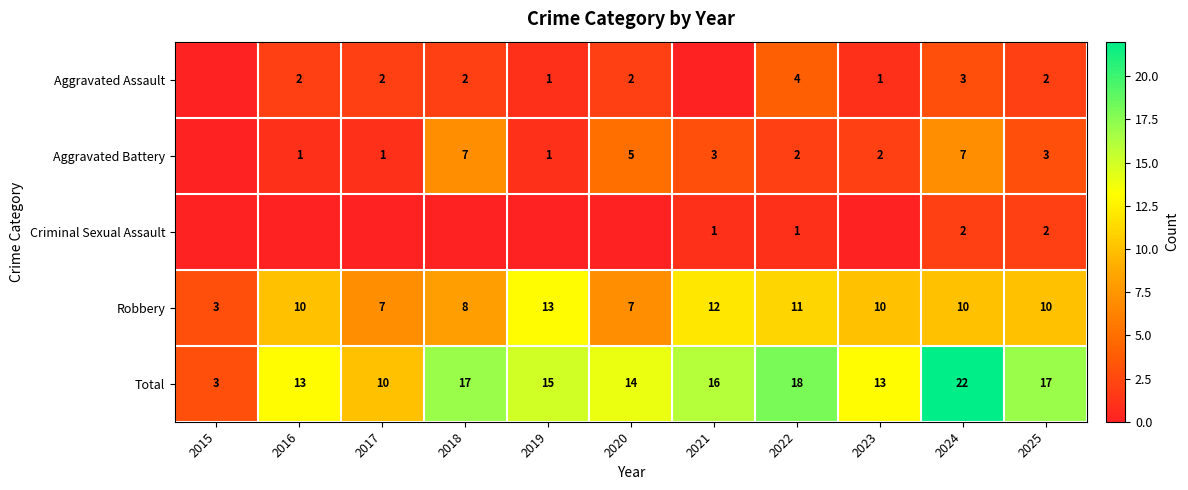

What is the maximum value for Robbery?

13